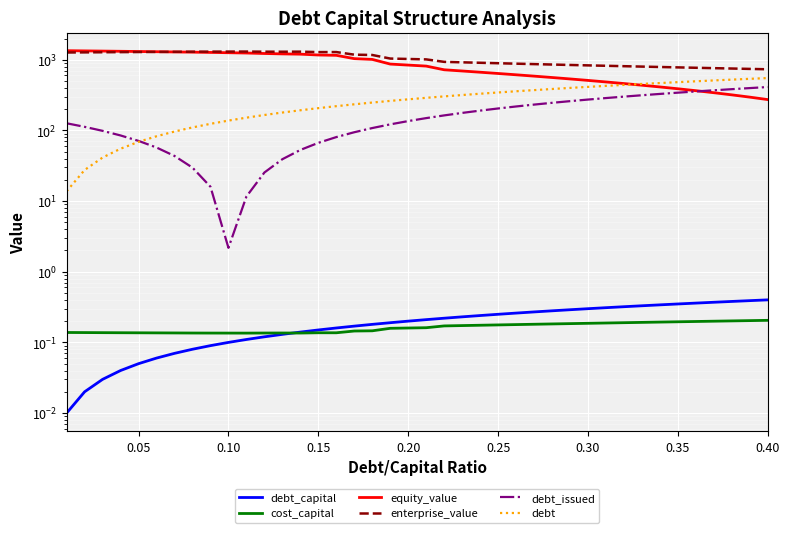

How many data points in debt are less than 289?

20